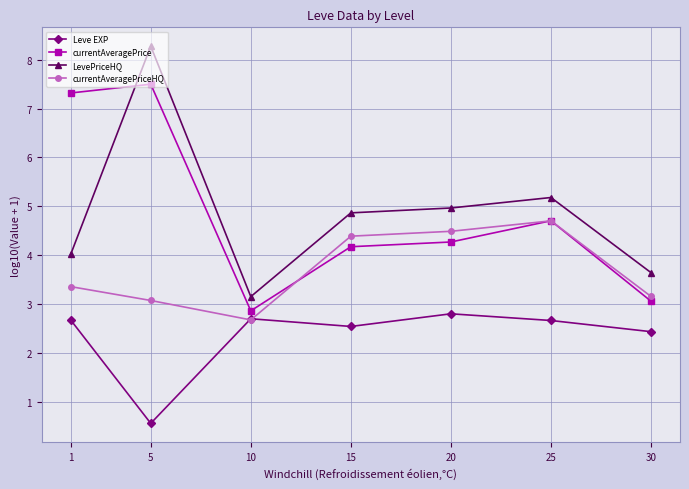

Reading left to right, transcribe all the data shown in this chart.

Leve EXP: 1=2.7	5=0.6	10=2.7	15=2.5	20=2.8	25=2.7	30=2.4
currentAveragePrice: 1=7.3	5=7.5	10=2.9	15=4.2	20=4.3	25=4.7	30=3.1
LevePriceHQ: 1=4.0	5=8.3	10=3.2	15=4.9	20=5.0	25=5.2	30=3.6
currentAveragePriceHQ: 1=3.4	5=3.1	10=2.7	15=4.4	20=4.5	25=4.7	30=3.2